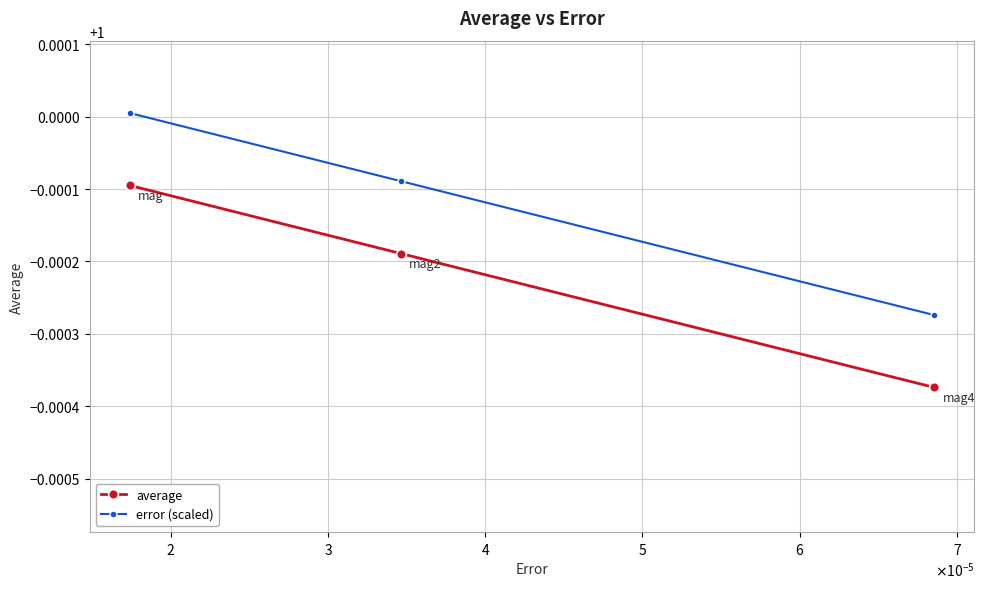

What are all the series names shown in the legend?

average, error (scaled)